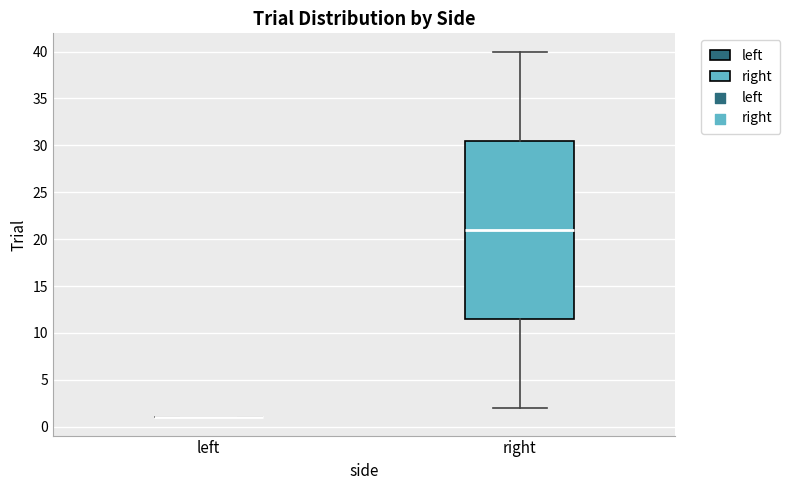

Reading left to right, transcribe this box plot: for each box, give where its median line is, the range the box spans, and where its two whiskers end, as read against the y-axis. The values are not printed on the chart, so give them approximately, as read against the axis.

left: box collapsed to a line at 1.0, whiskers 1.0 to 1.0
right: median 21.0, box 11.5 to 30.5, whiskers 2.0 to 40.0